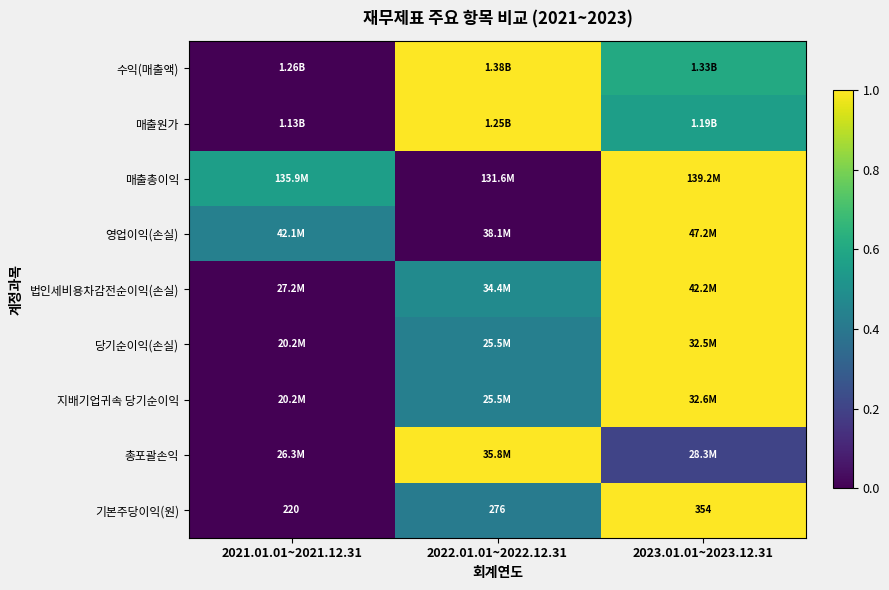

Which series has the widest spread of values?

수익(매출액)